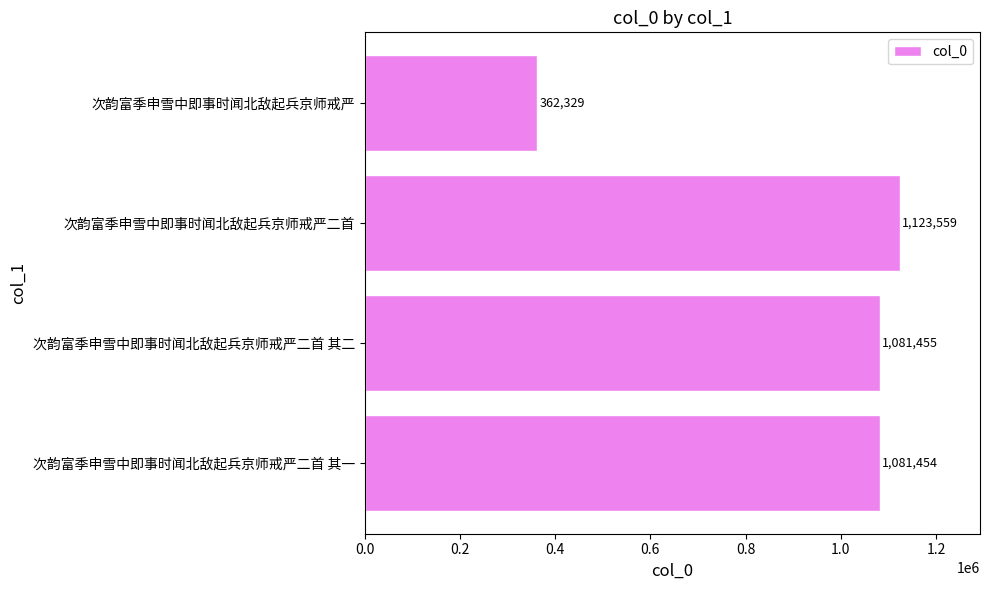

List the labels in order of value, largest first.

次韵富季申雪中即事时闻北敌起兵京师戒严二首, 次韵富季申雪中即事时闻北敌起兵京师戒严二首 其二, 次韵富季申雪中即事时闻北敌起兵京师戒严二首 其一, 次韵富季申雪中即事时闻北敌起兵京师戒严